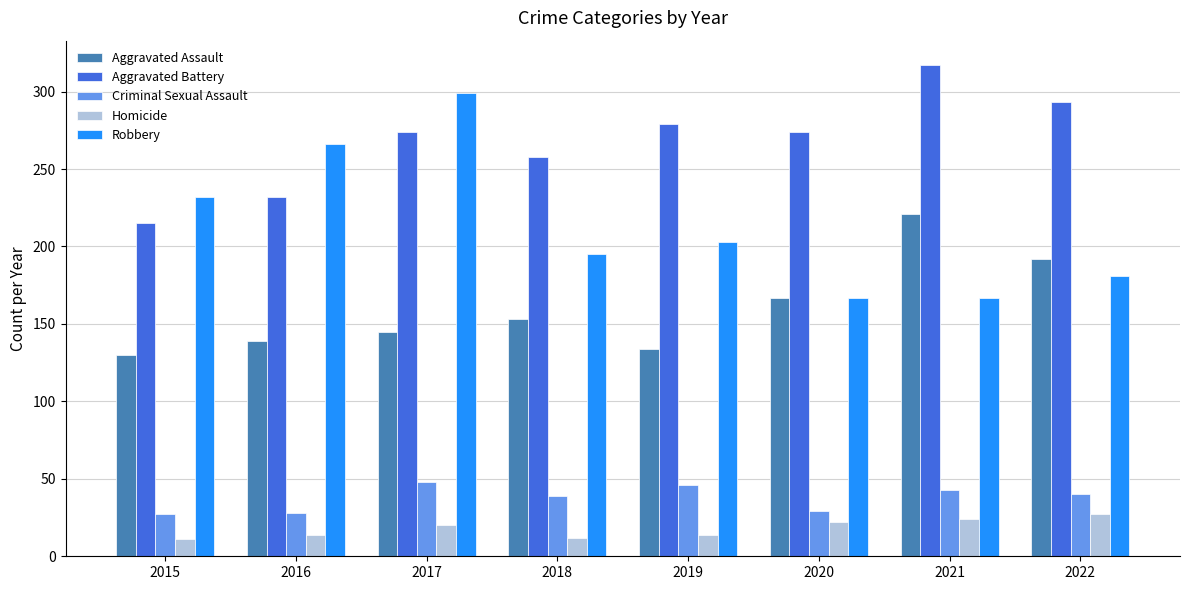

Are the bars horizontal?

No